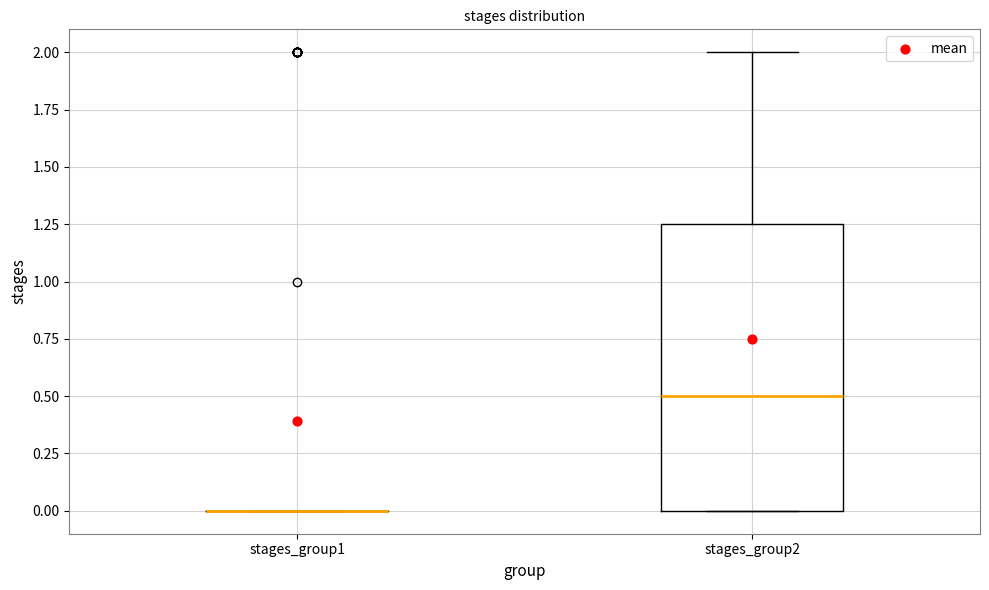

Reading left to right, read every box against the y-axis: the position of its median line, the range the box covers, and the ends of its whiskers. The values are not printed on the chart, so give them approximately, as read against the axis.

stages_group1: box collapsed to a line at 0.00, whiskers 0.00 to 0.00
stages_group2: median 0.50, box 0.00 to 1.25, whiskers 0.00 to 2.00